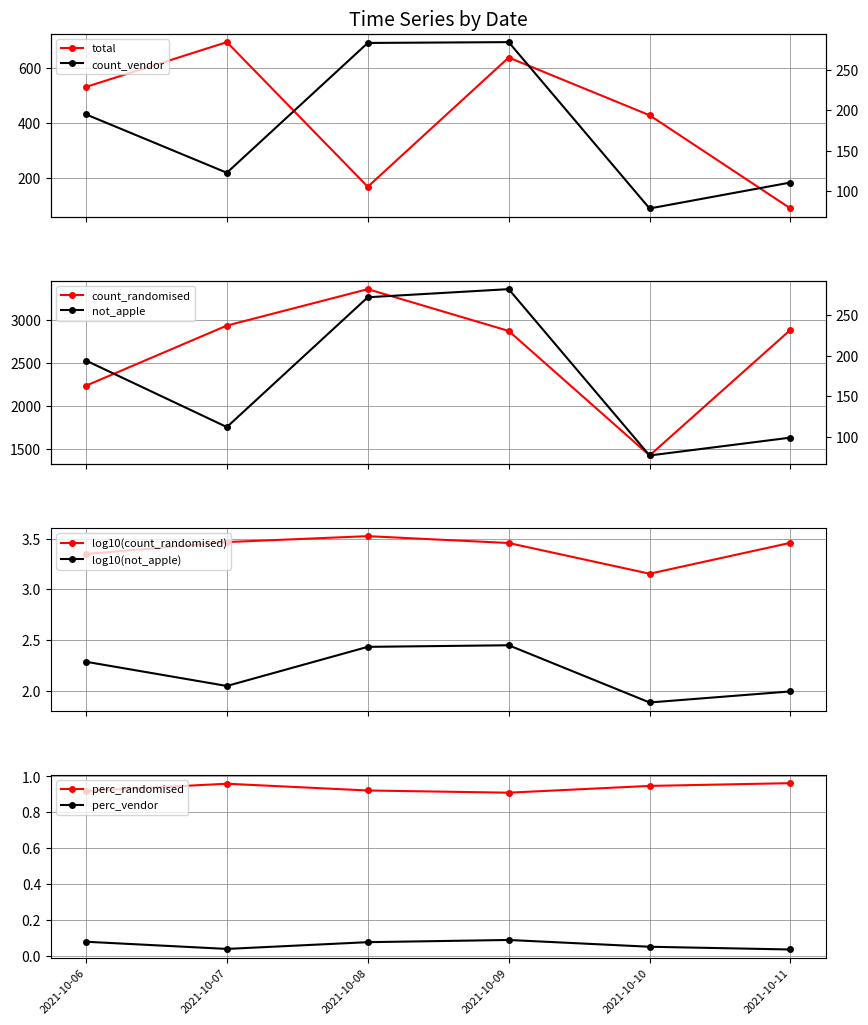

Reading right to left, extract all data points from this chart.

total: 2021-10-11=89.0	2021-10-10=428.0	2021-10-09=638.0	2021-10-08=168.0	2021-10-07=694.0	2021-10-06=531.0
count_randomised: 2021-10-11=2881.0	2021-10-10=1429.0	2021-10-09=2868.0	2021-10-08=3351.0	2021-10-07=2930.0	2021-10-06=2235.0
count_vendor: 2021-10-11=111.0	2021-10-10=79.0	2021-10-09=284.0	2021-10-08=283.0	2021-10-07=123.0	2021-10-06=195.0
not_apple: 2021-10-11=99.0	2021-10-10=77.0	2021-10-09=282.0	2021-10-08=272.0	2021-10-07=112.0	2021-10-06=194.0
perc_randomised: 2021-10-11=1.0	2021-10-10=0.9	2021-10-09=0.9	2021-10-08=0.9	2021-10-07=1.0	2021-10-06=0.9
perc_vendor: 2021-10-11=0.0	2021-10-10=0.1	2021-10-09=0.1	2021-10-08=0.1	2021-10-07=0.0	2021-10-06=0.1